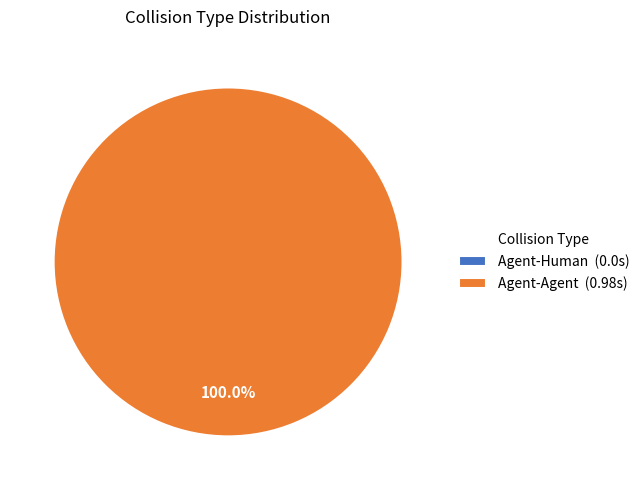

What is the change in value from Agent-Human to Agent-Agent?

+1.0